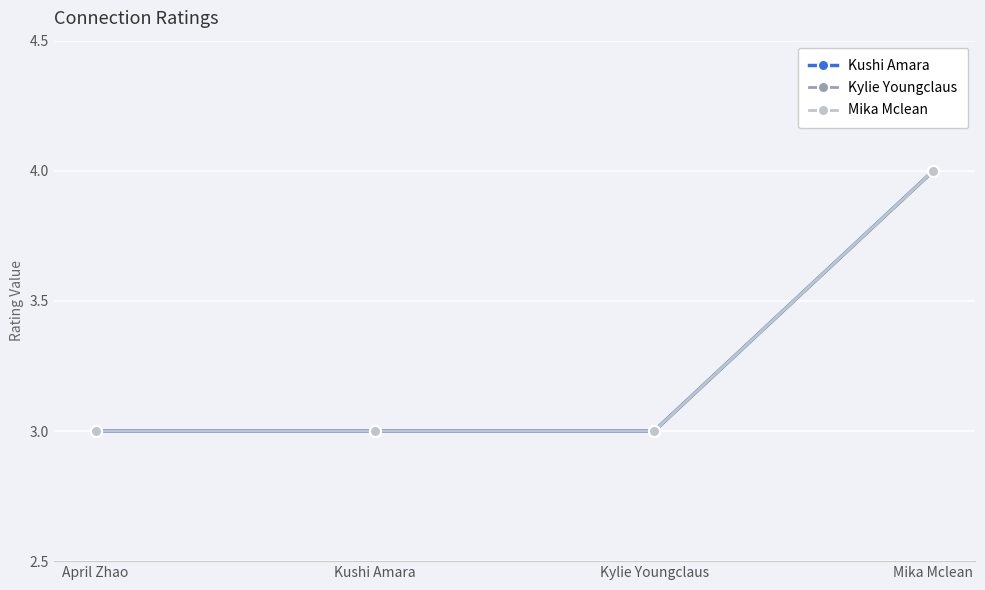

Does the chart have visible grid lines?

Yes